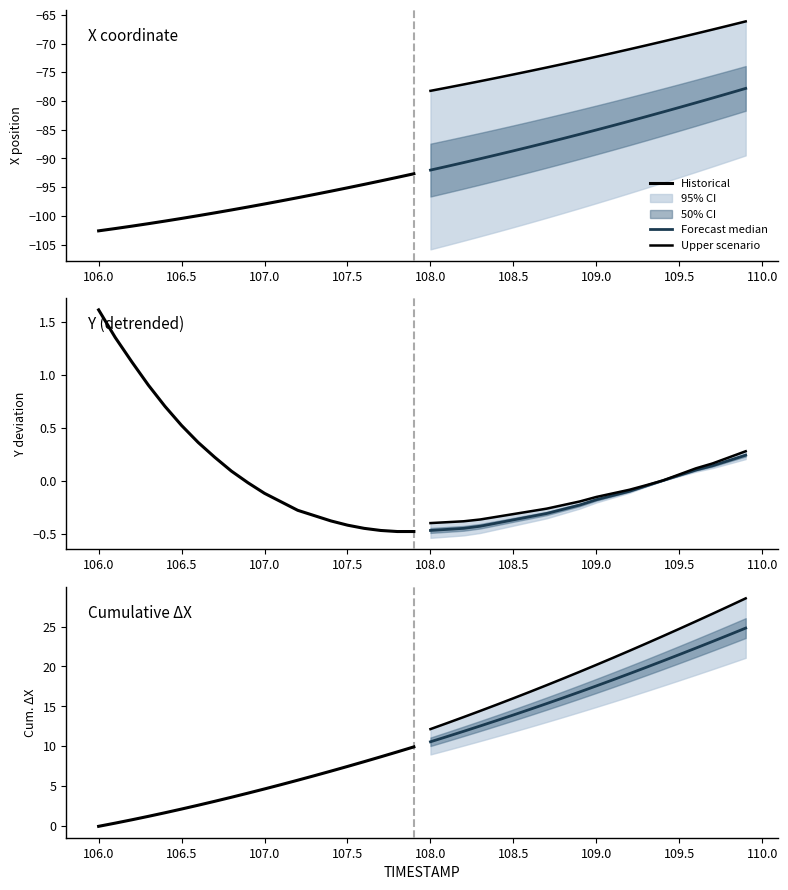

At how many categories does at least one series exceed 20?

10